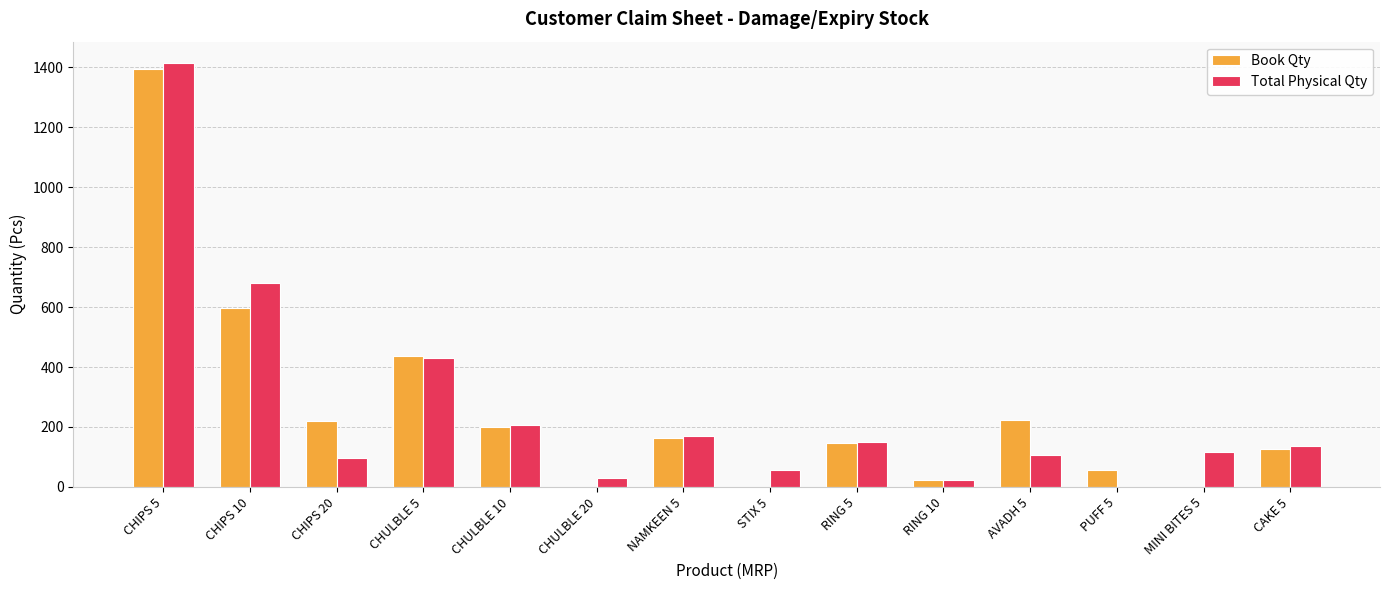

The Book Qty series shows -473 at STIX 5. True or false?

False